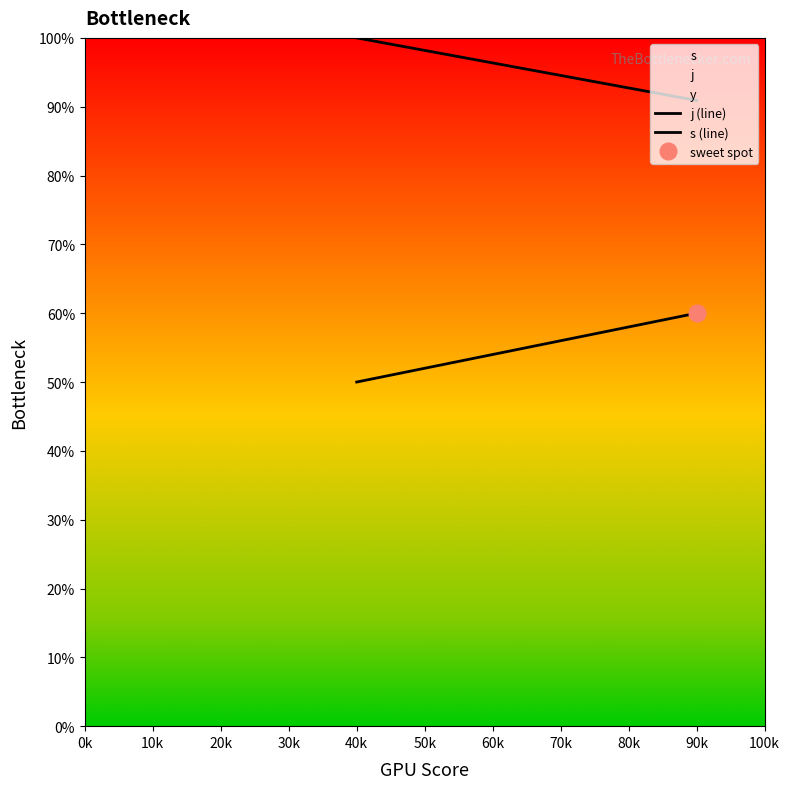

What is the difference between the maximum and minimum values in the j (line) series?

9.1